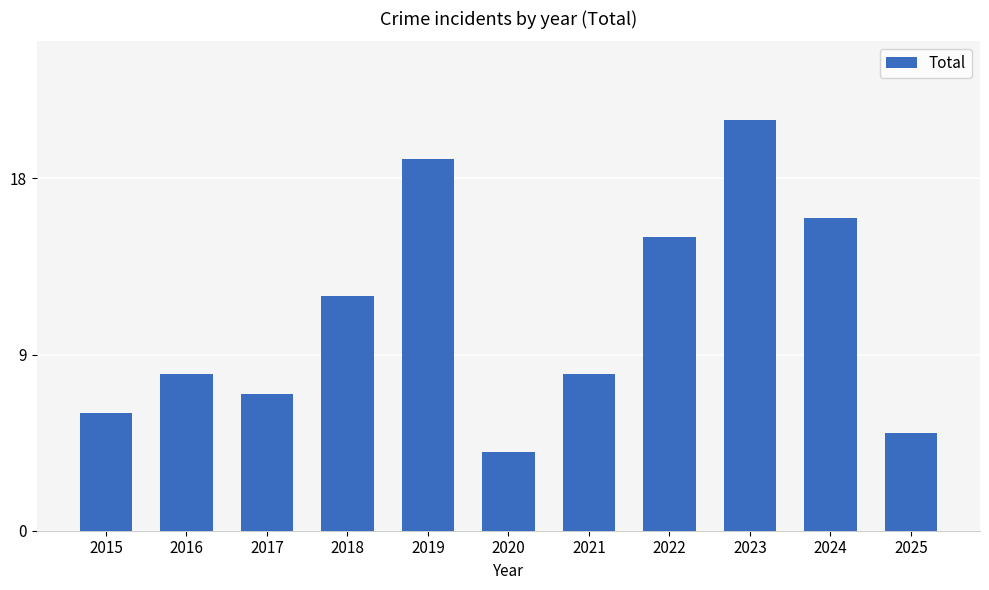

What is the maximum value shown in the chart?

21